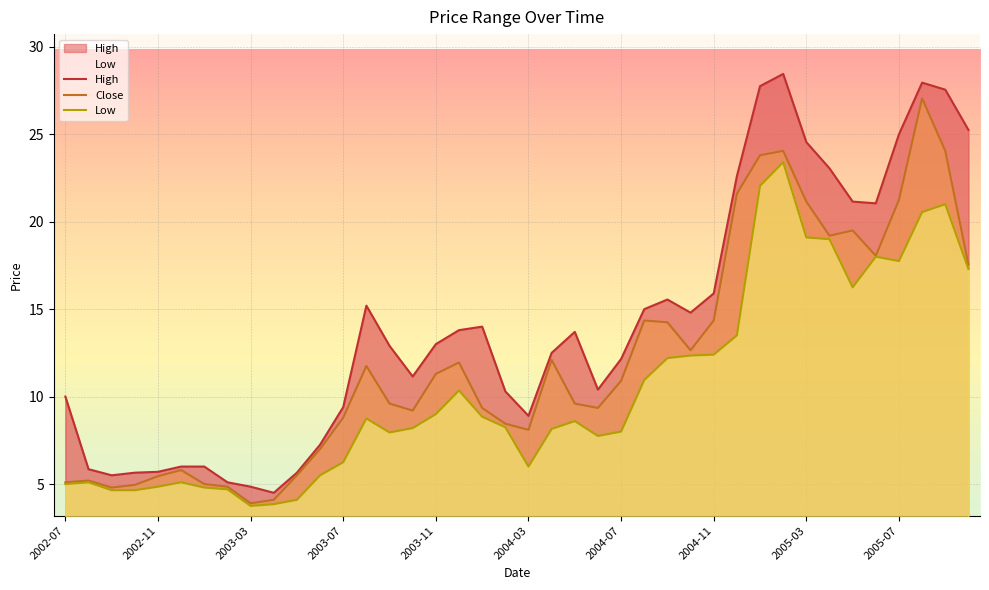

Is it true that Close equals 13.3 at 2004-03?

False